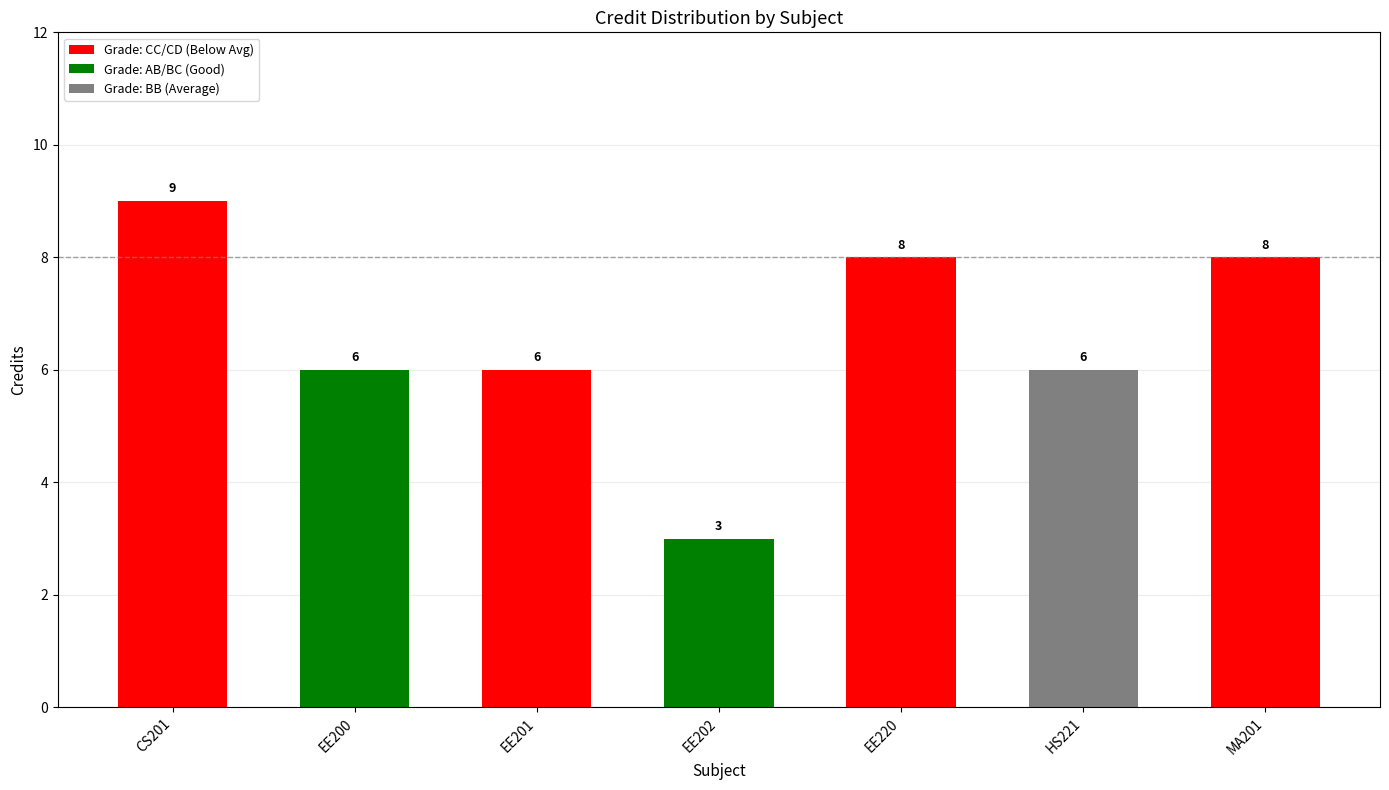

Reading right to left, transcribe all the data shown in this chart.

8	6	8	3	6	6	9